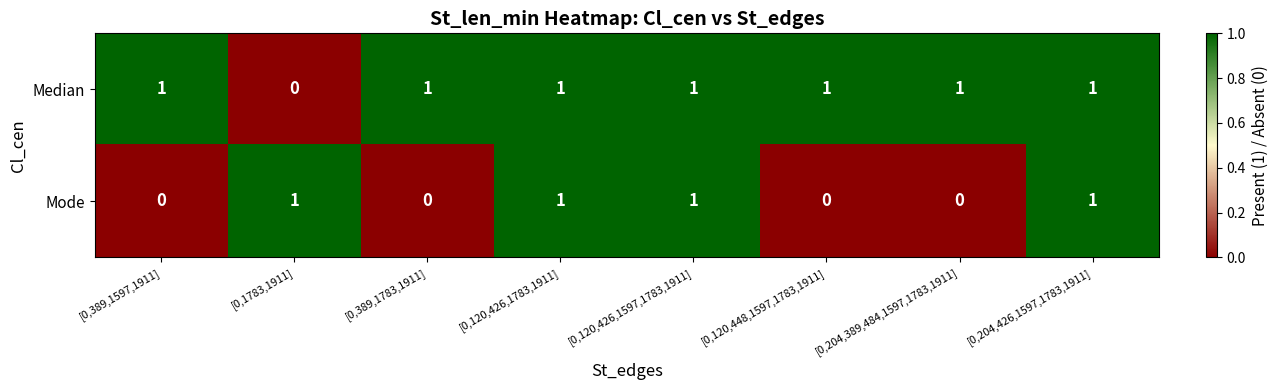

List the series in order of their overall mean, lowest first.

Mode, Median